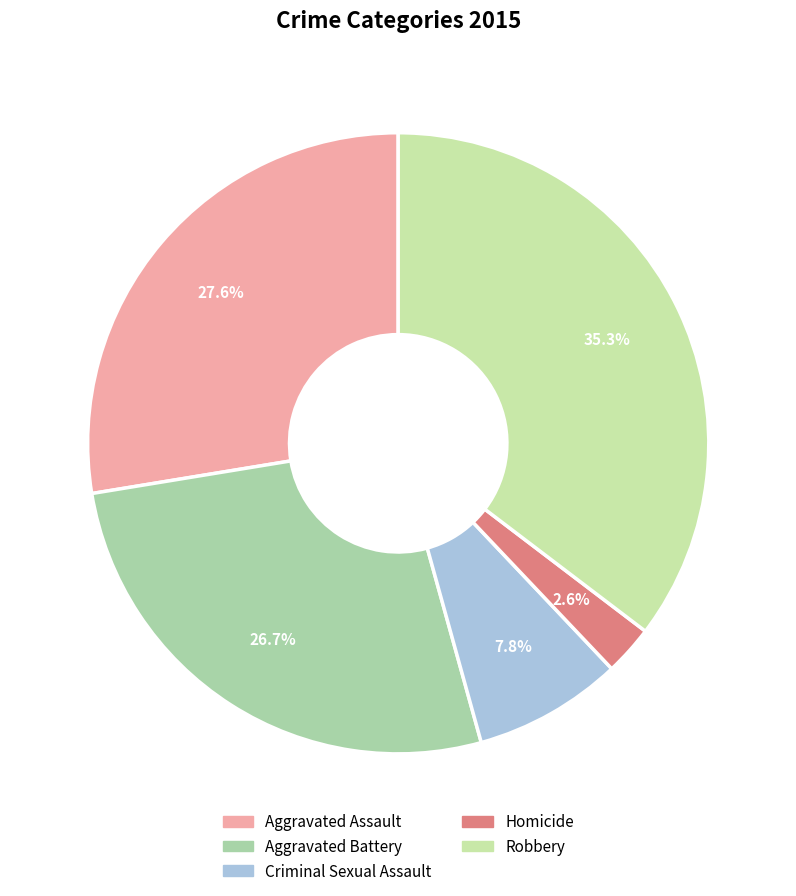

Count the number of slices in the pie.

5